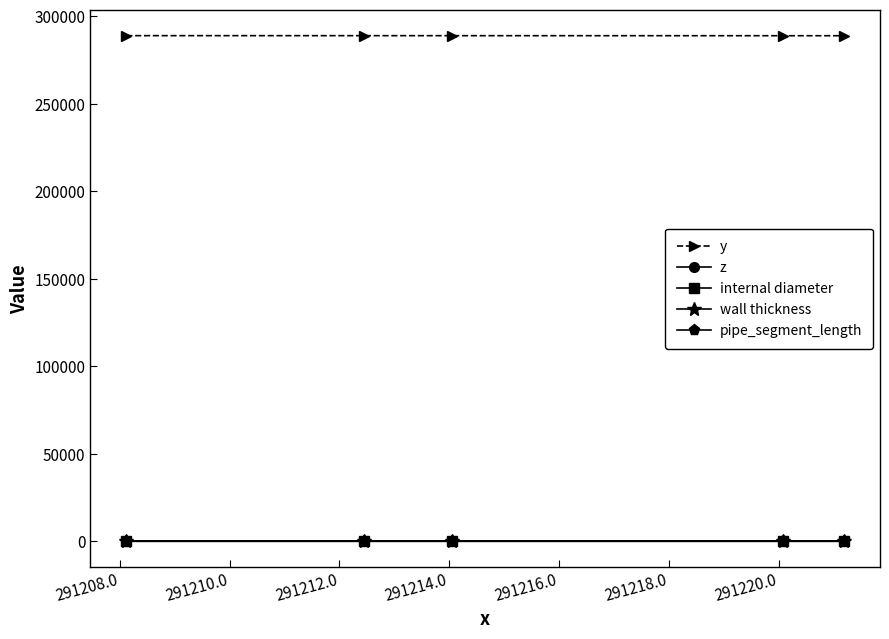

True or false: internal diameter and y cross at least once.

False